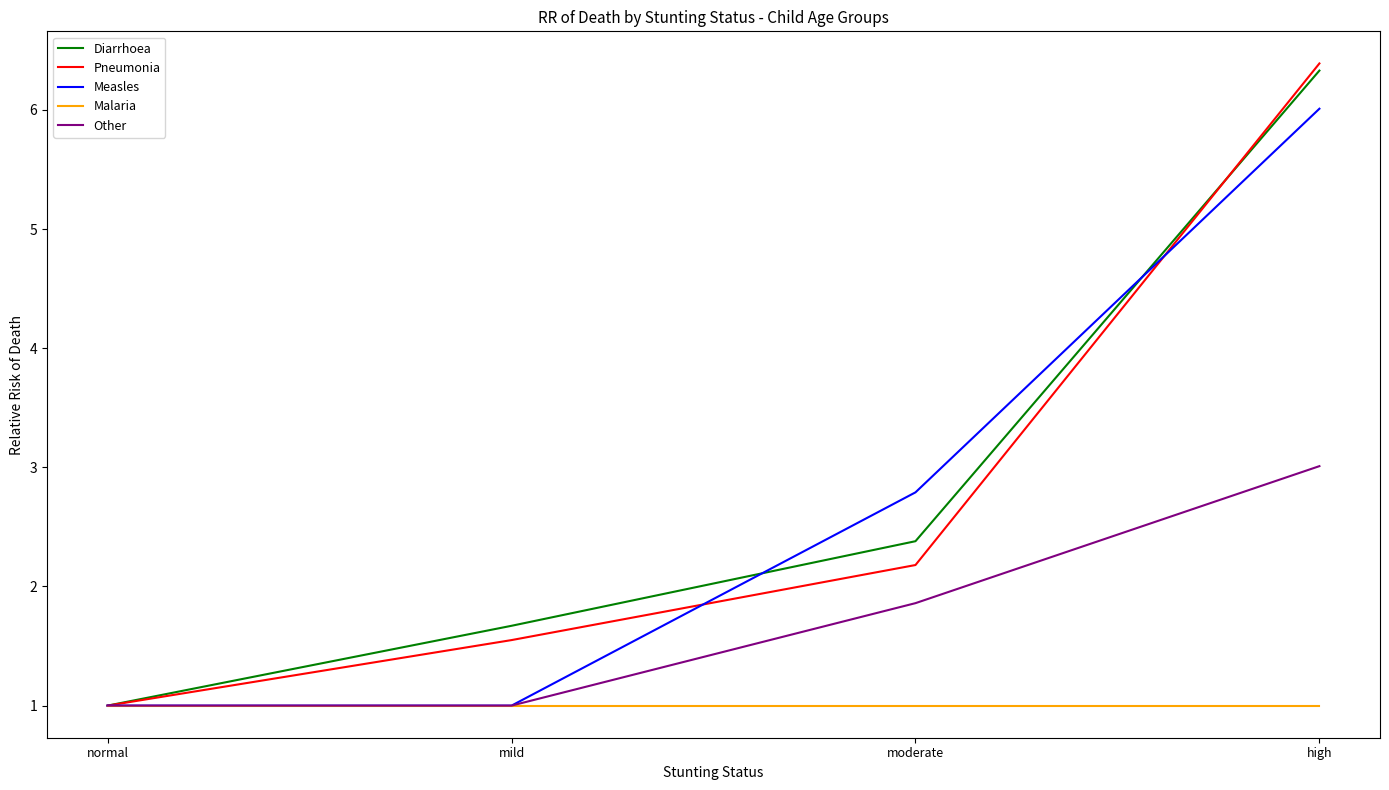

The value of Measles at moderate is 2.8. True or false?

True